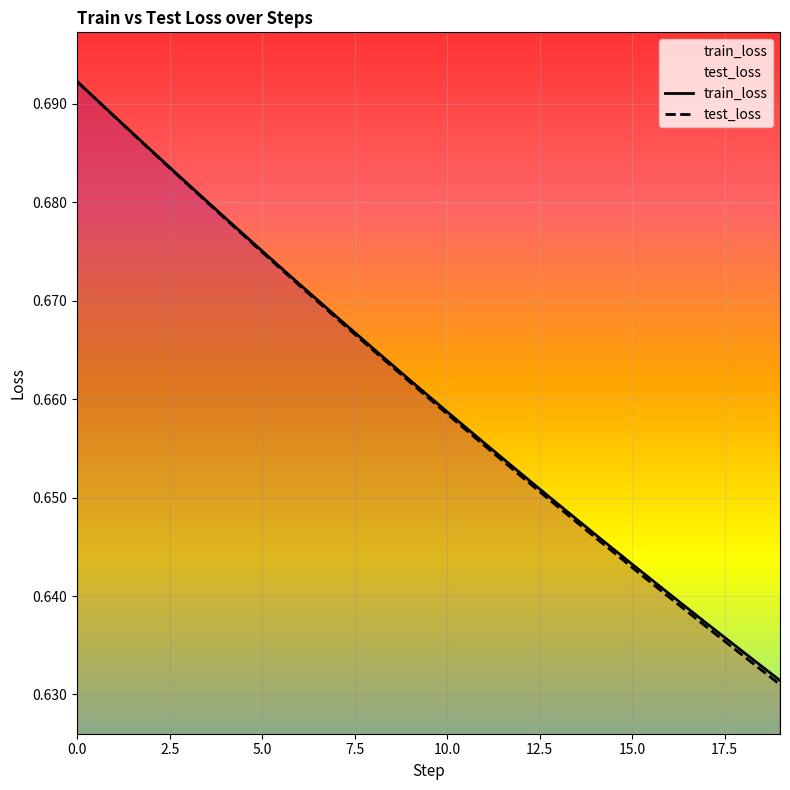

List the series in order of their peak value, lowest first.

test_loss, train_loss